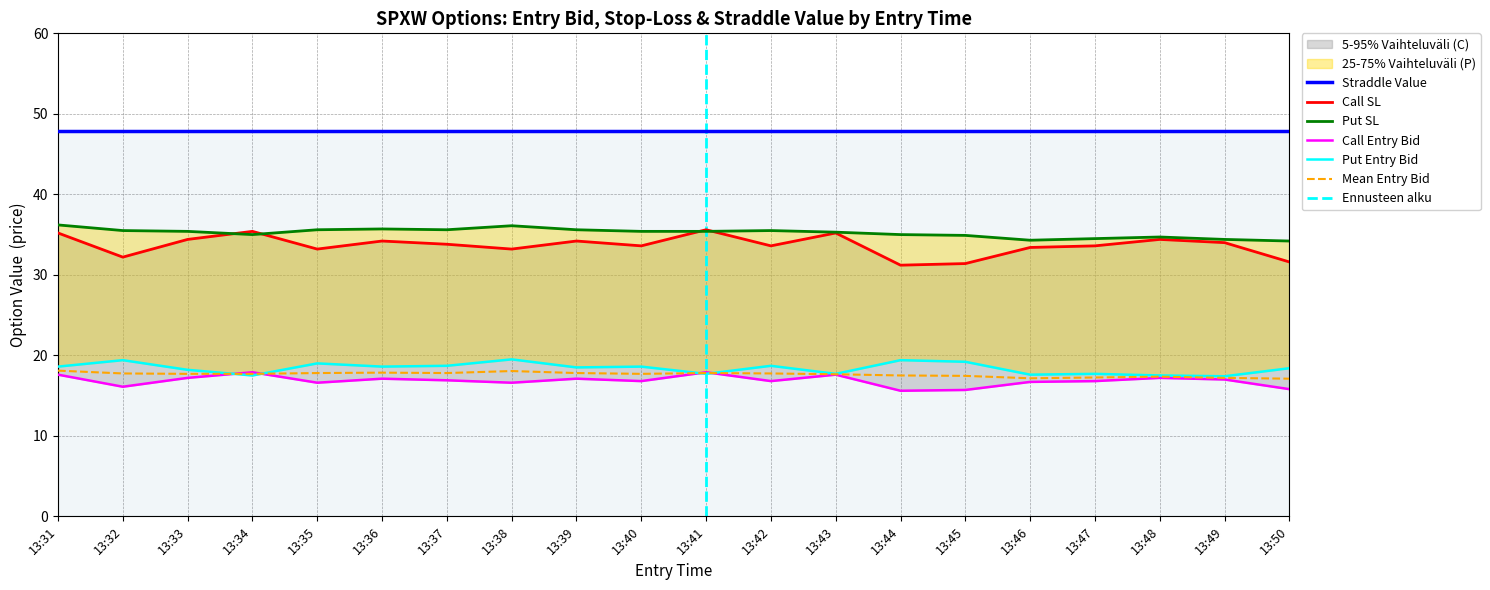

True or false: Mean Entry Bid and Straddle Value cross at least once.

False